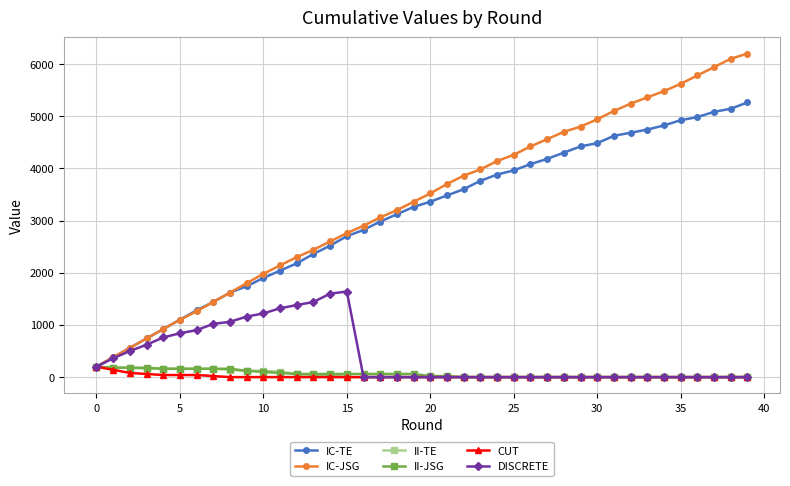

What is the highest value of the IC-JSG series?

6200